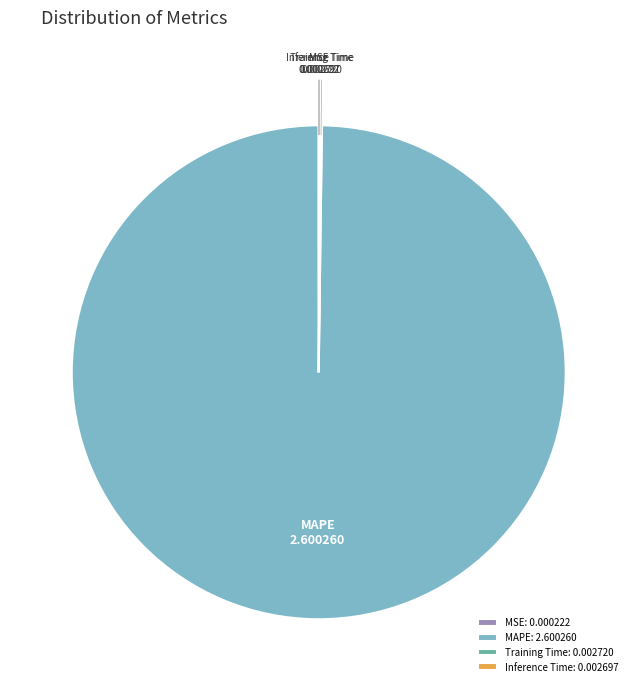

Is MAPE the majority of the pie?

Yes